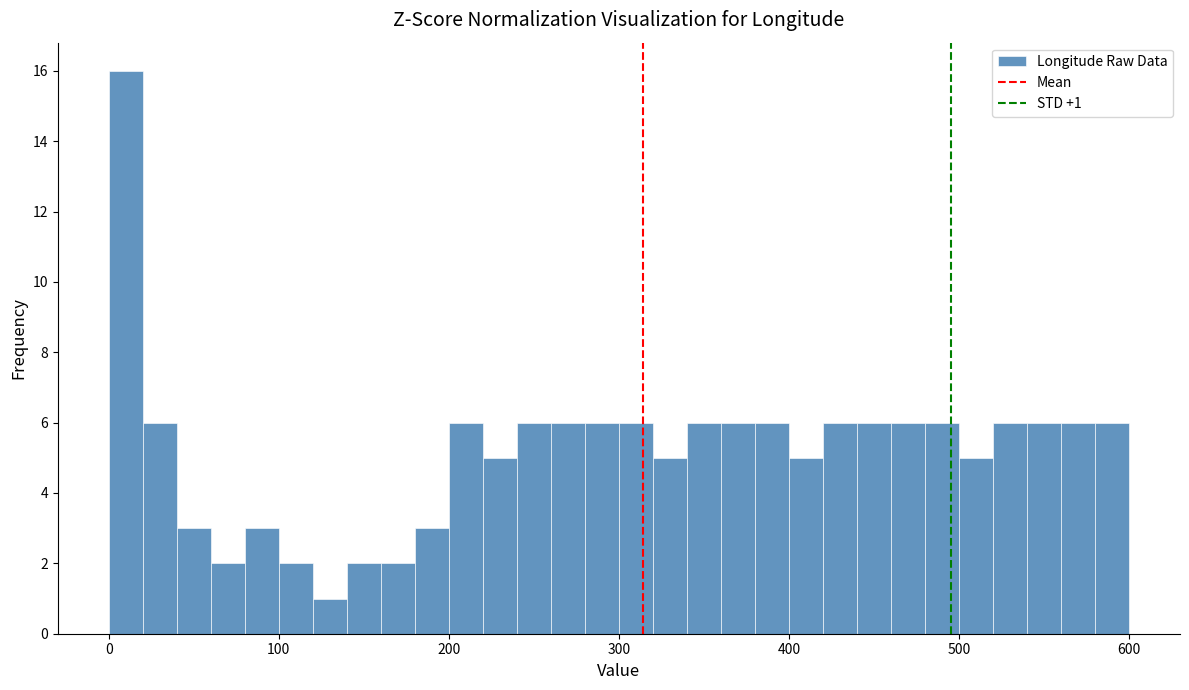

Read against the x-axis, roughly where is the centre of the tallest bar?

10